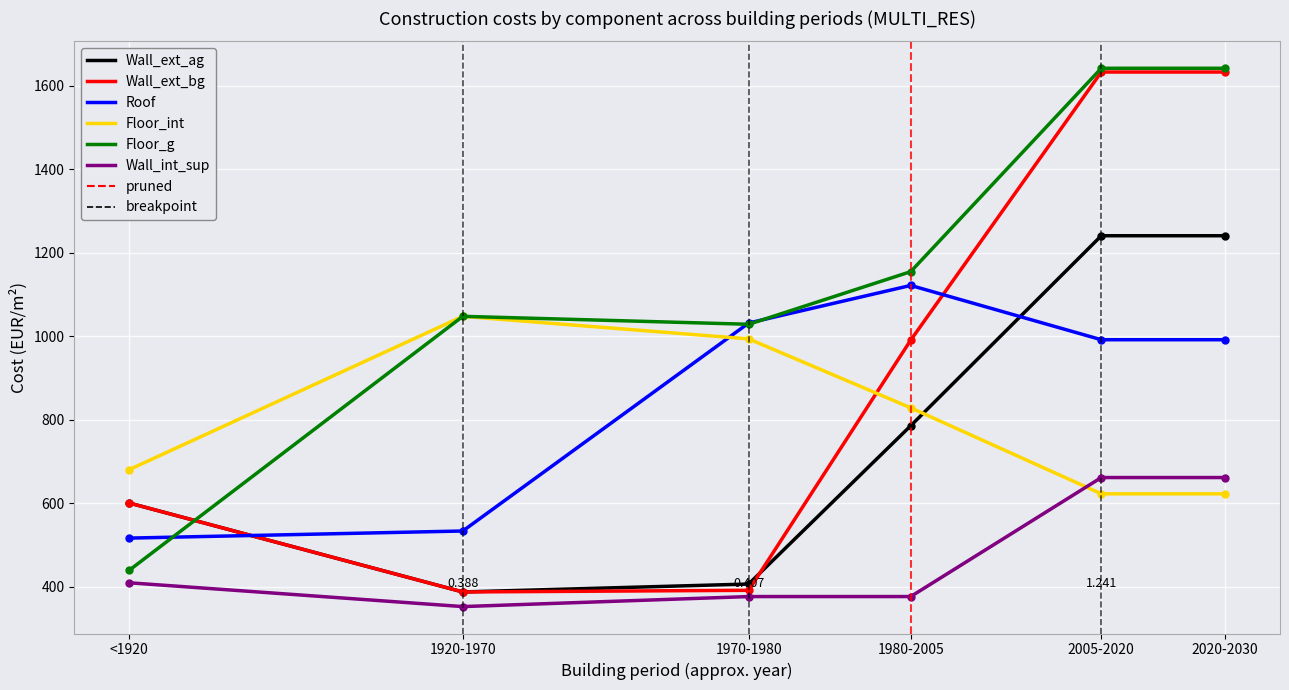

Which series has the largest total across all categories?

Floor_g